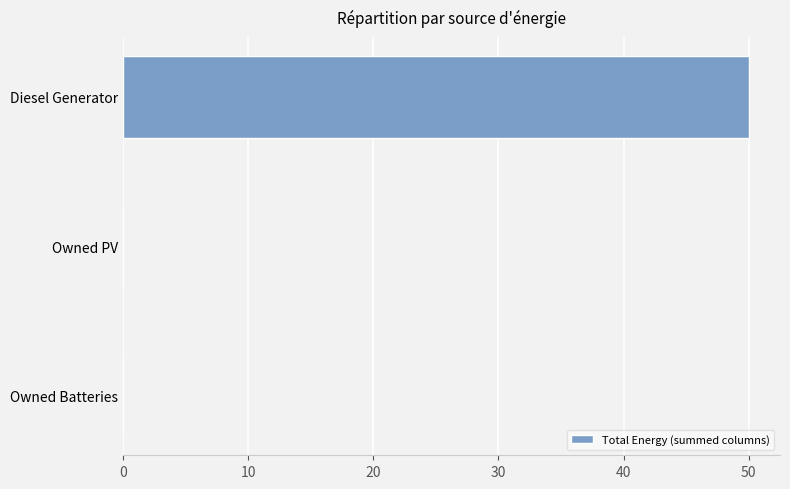

The value at Diesel Generator is 85. True or false?

False